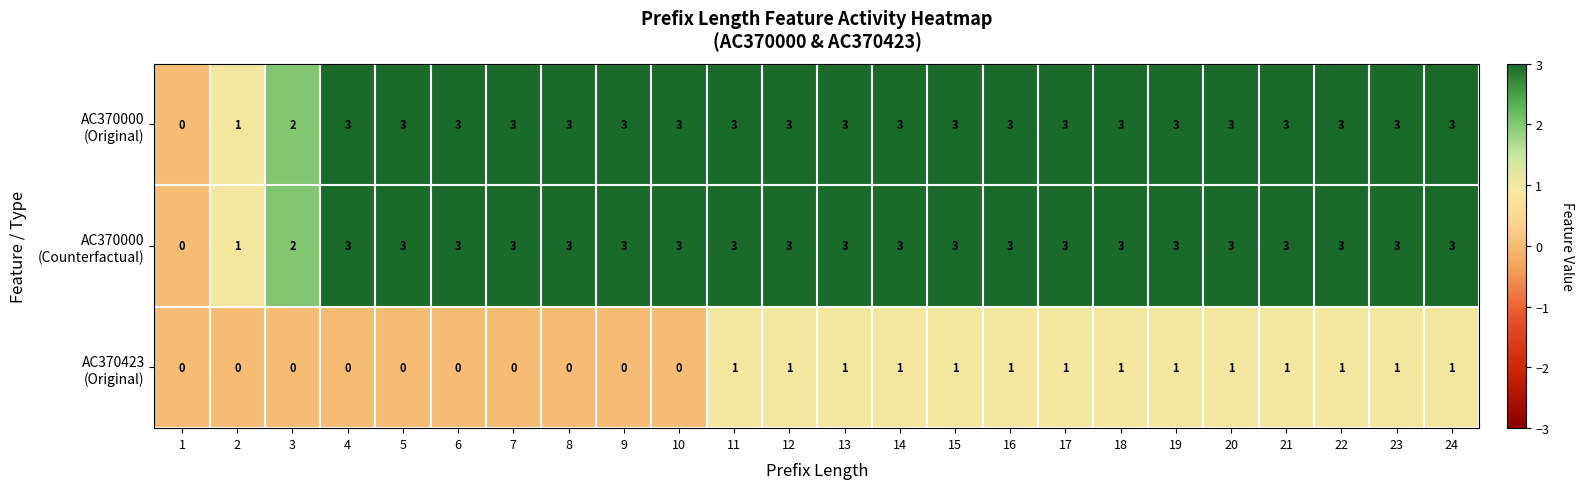

What is the spread (max minus min) of values at 9?

3